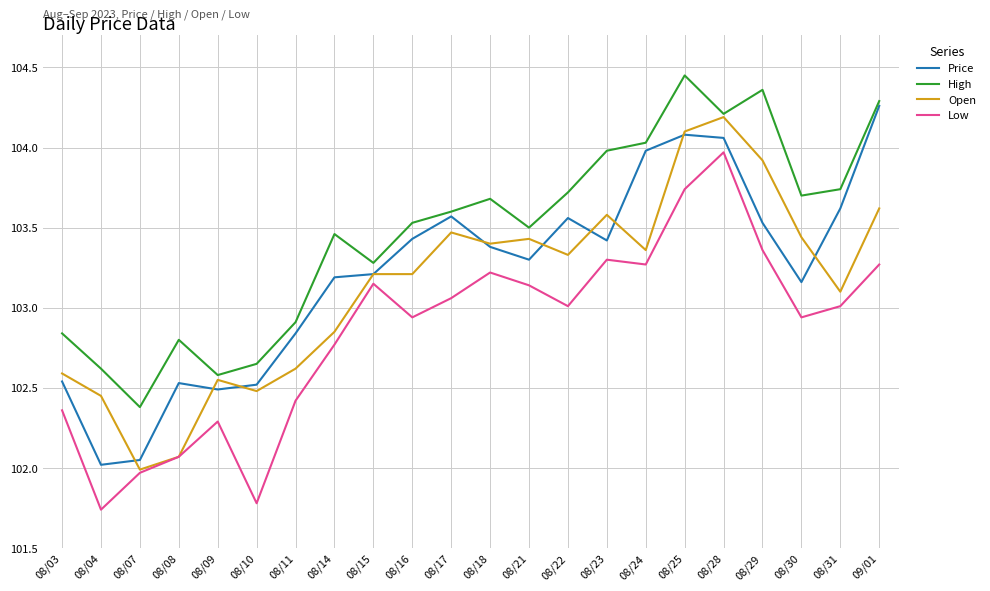

How many interior local valleys does the High series have?

6